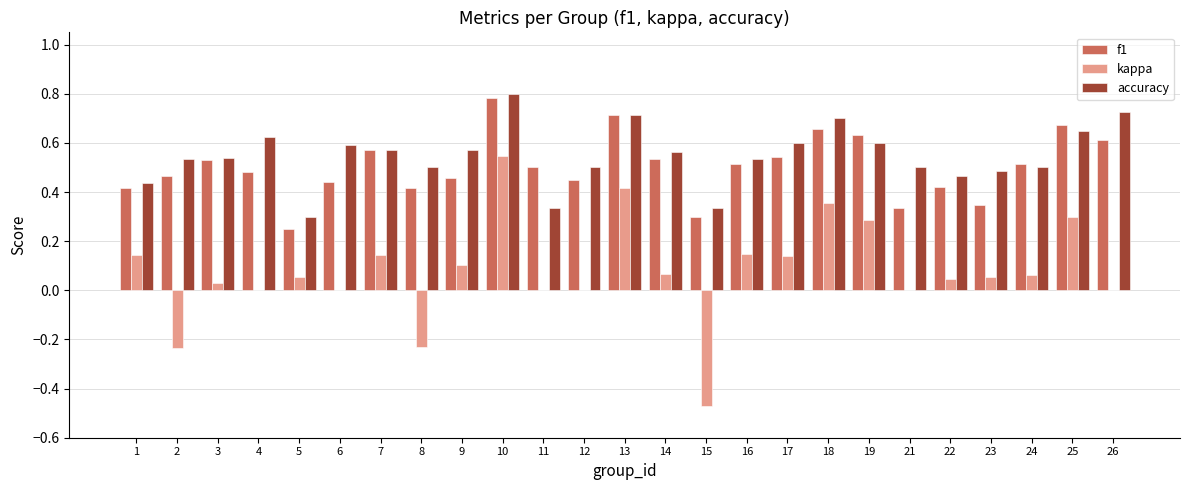

What is the sum of the accuracy values at 26 and 14?

1.3